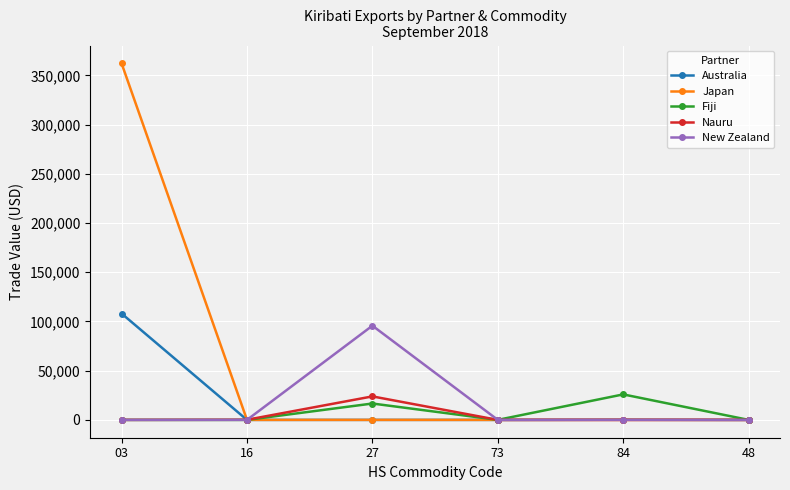

How many distinct data groups are displayed?

5